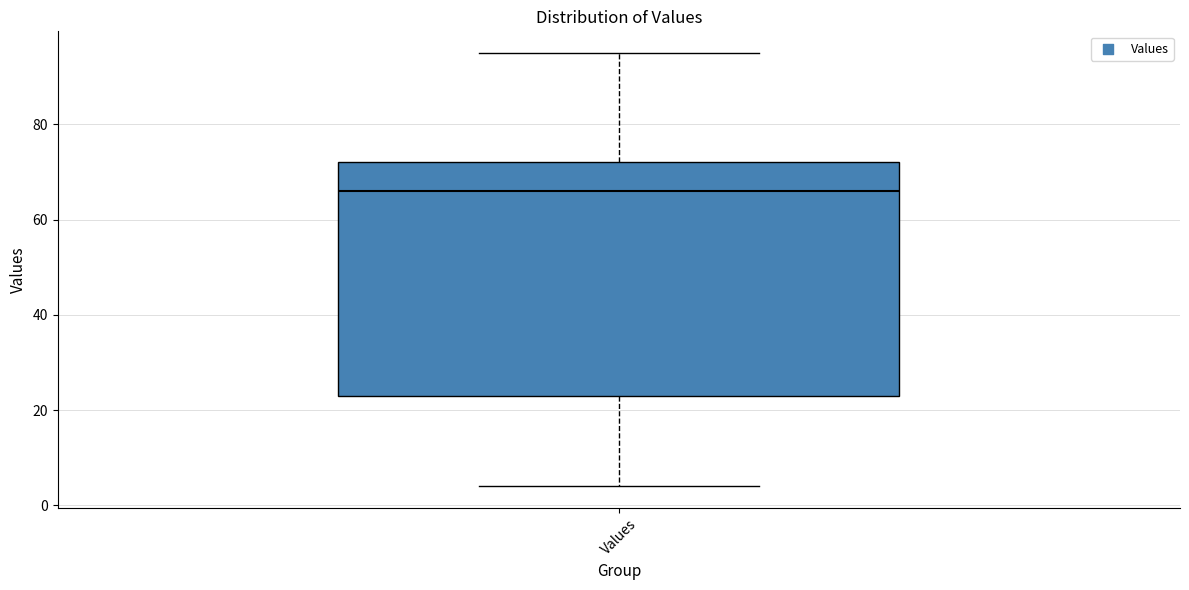

Where is the lower edge of the box for Values on the y-axis? The values are not printed on the chart, so give them approximately, as read against the axis.

24